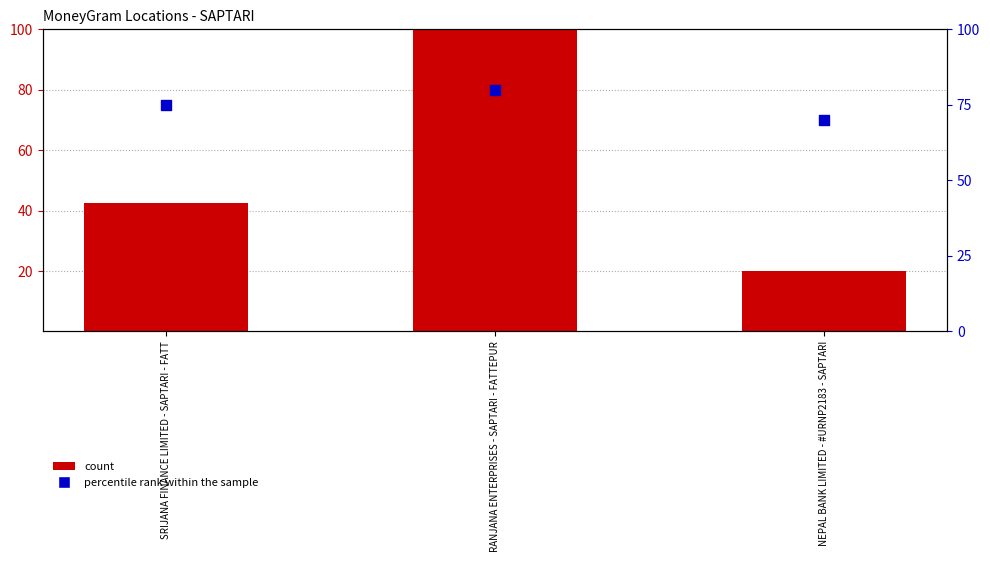

Which series reaches the maximum Y coordinate?

Ref (scaled)